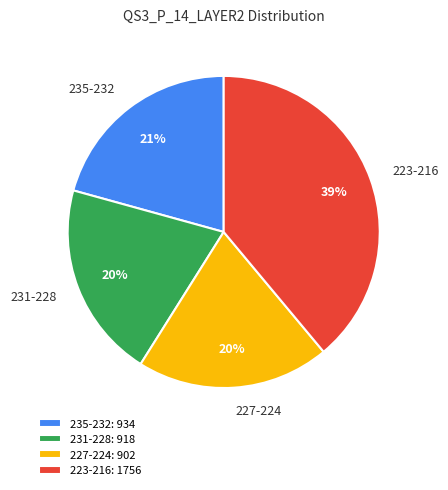

To the nearest percent, what is the average slice percentage?

25%